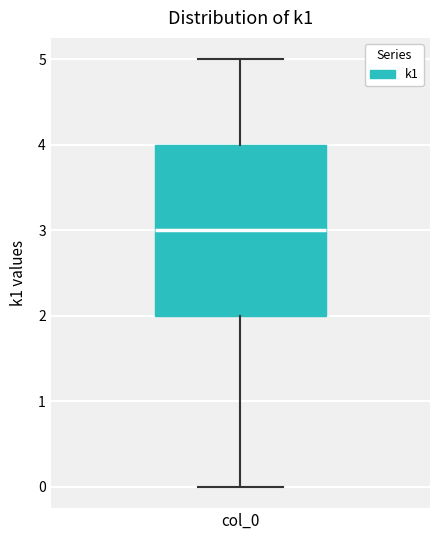

Read this box plot against the y-axis: the position of the median line, the range covered by the box, and the ends of both whiskers. The values are not printed on the chart, so give them approximately, as read against the axis.

median 3, box 2 to 4, whiskers 0 to 5